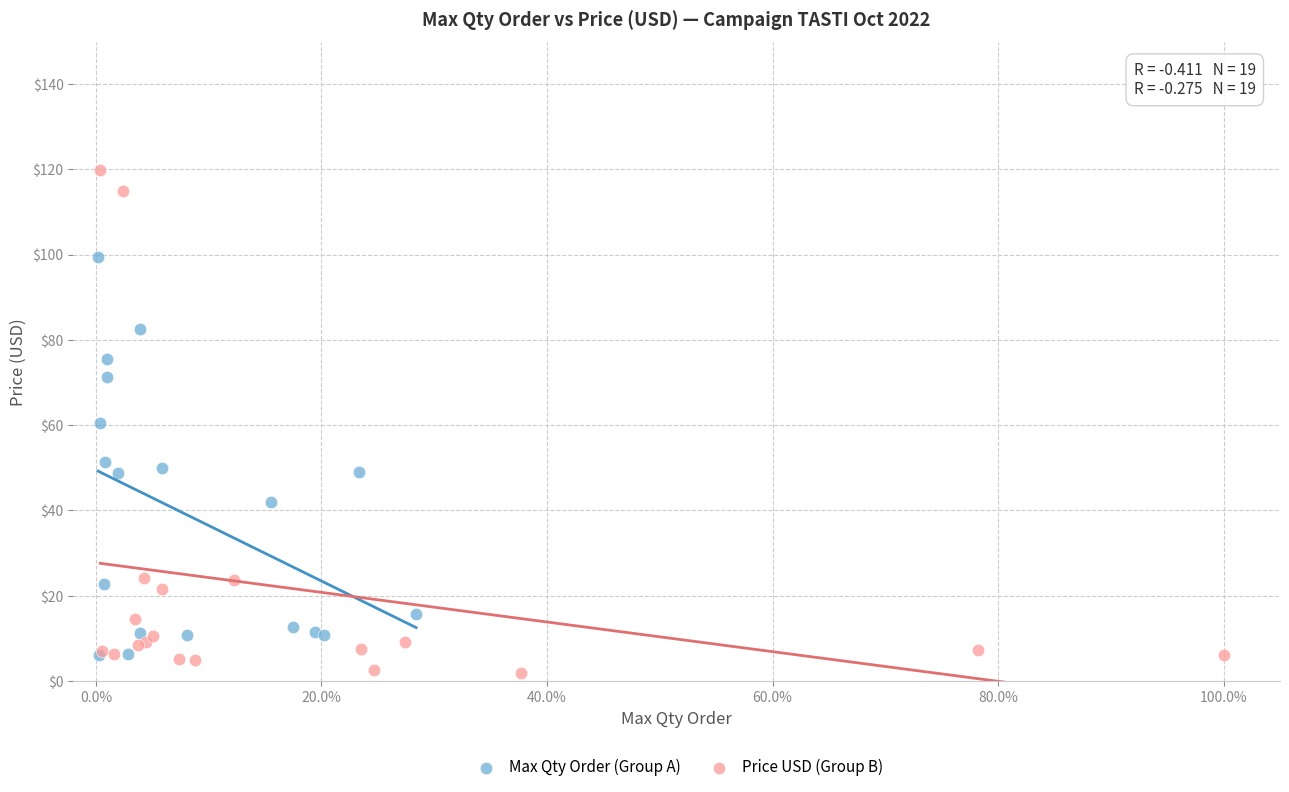

Which series has the widest spread of Y values?

Price USD (Group B)